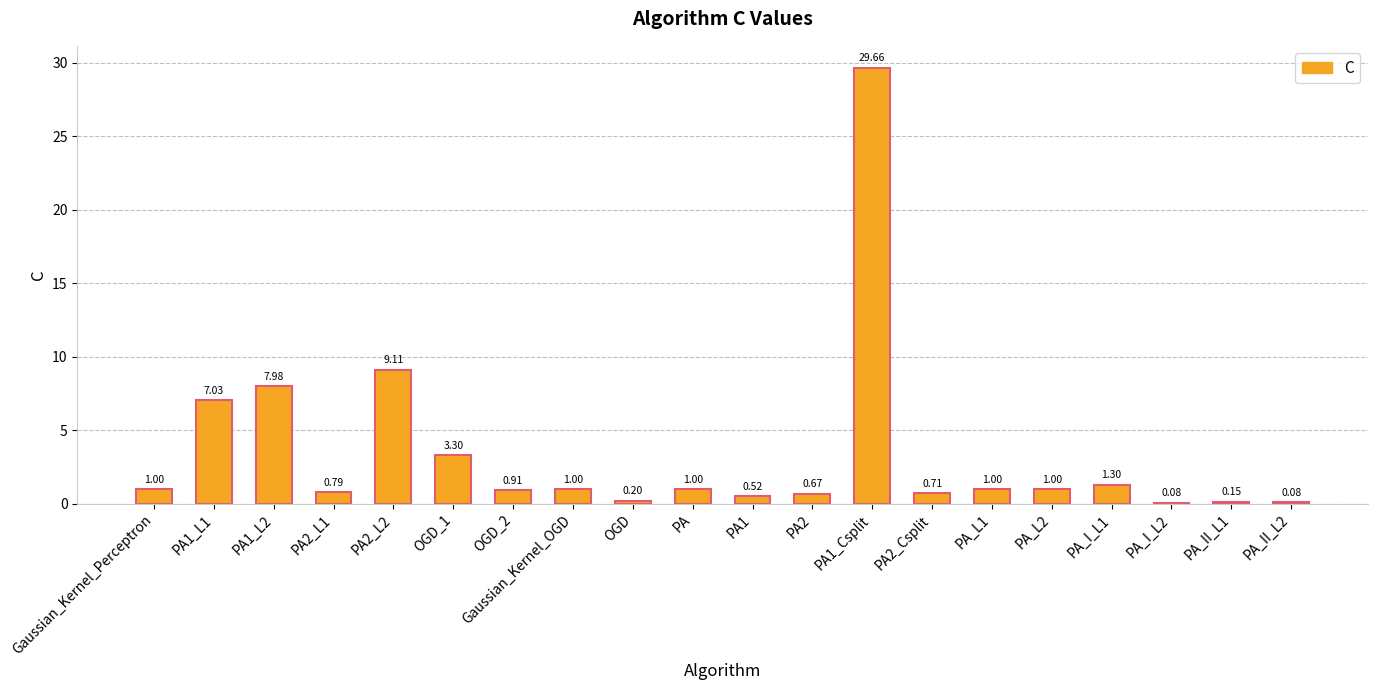

What is the sum of the values at PA2_L1 and PA2_Csplit?

1.5